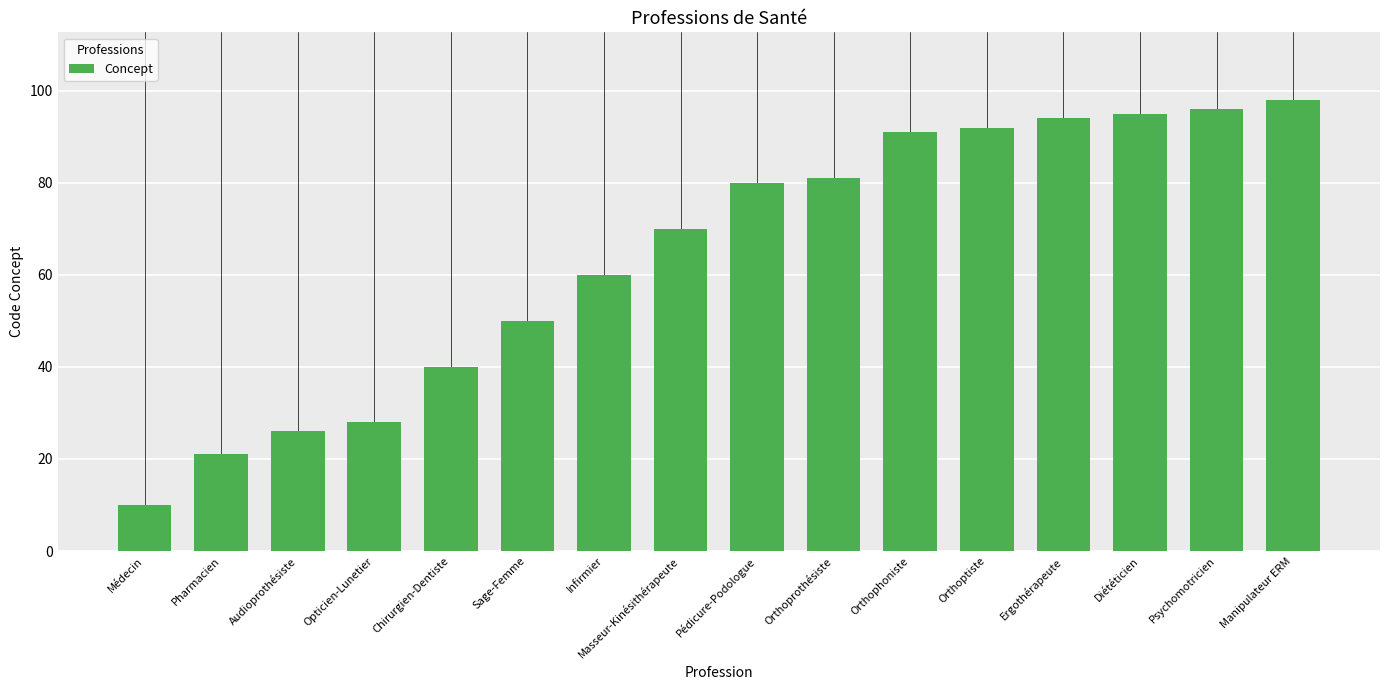

What is the label of the 11th bar from the right?

Sage-Femme